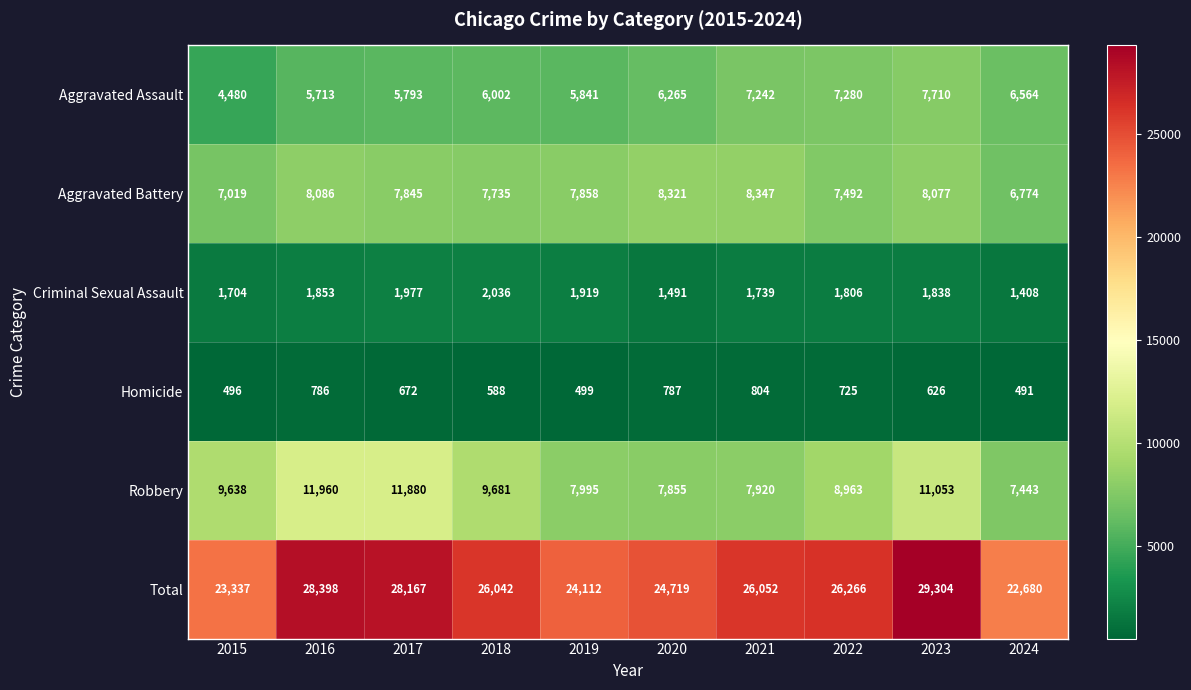

Is it true that Homicide equals 176 at 2015?

False